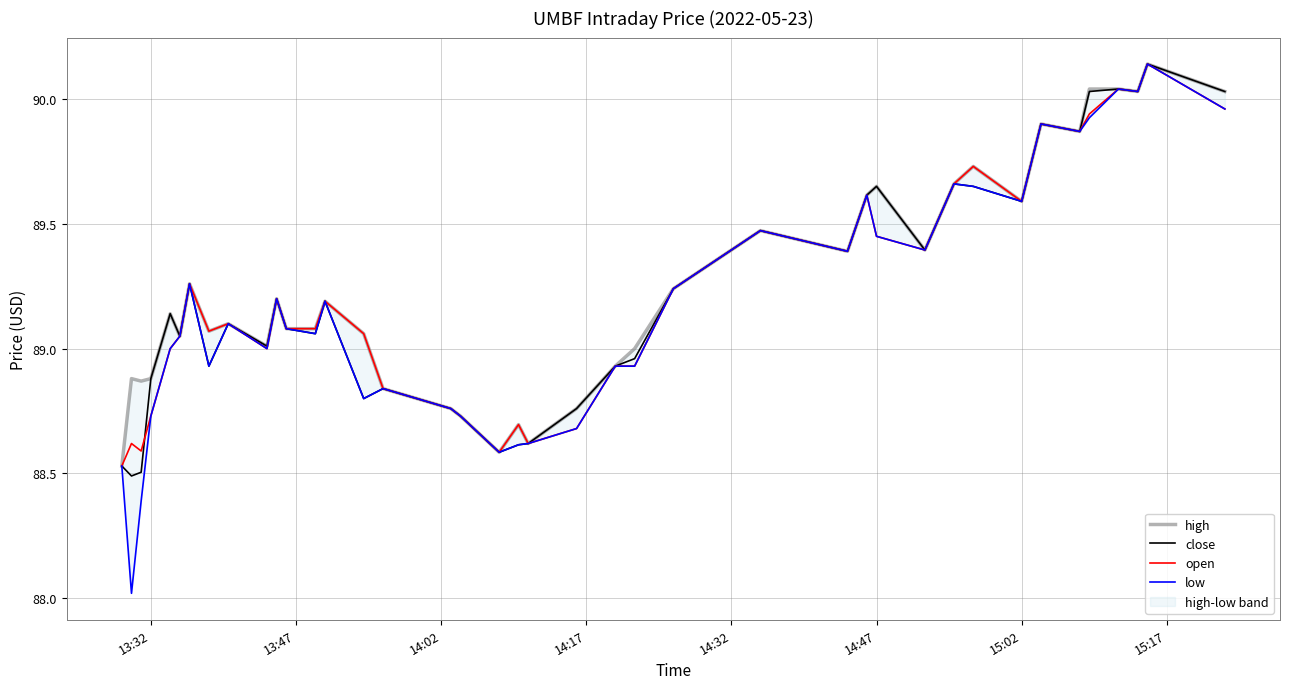

Is it true that close equals 88.9 at 13:32?

True